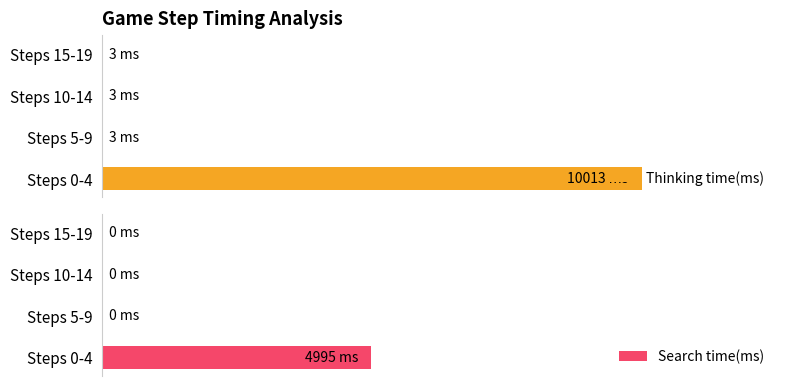

How many series are shown in this chart?

2